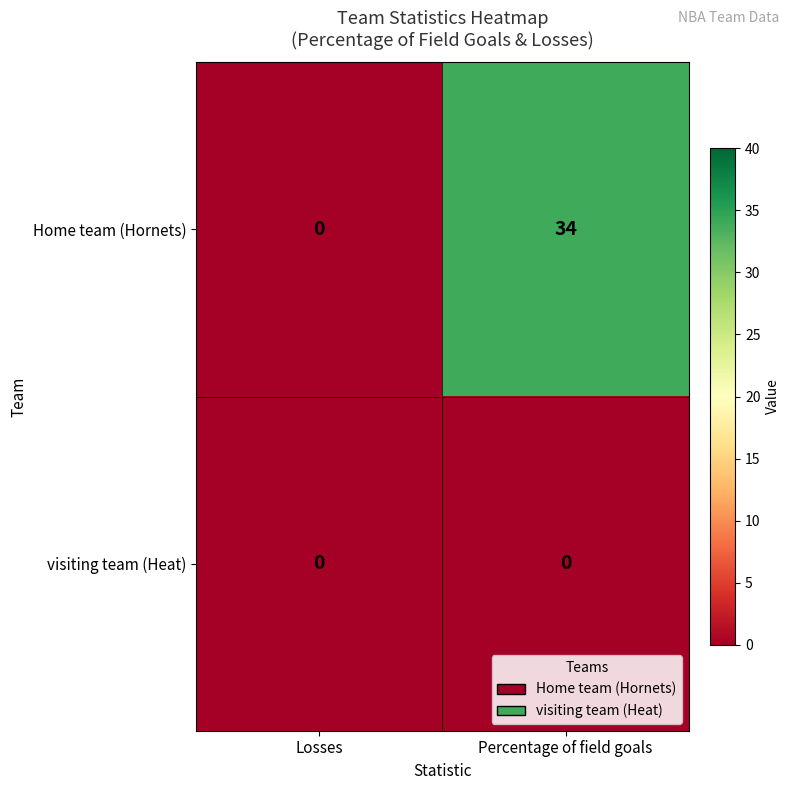

What is the maximum value shown in the chart?

34